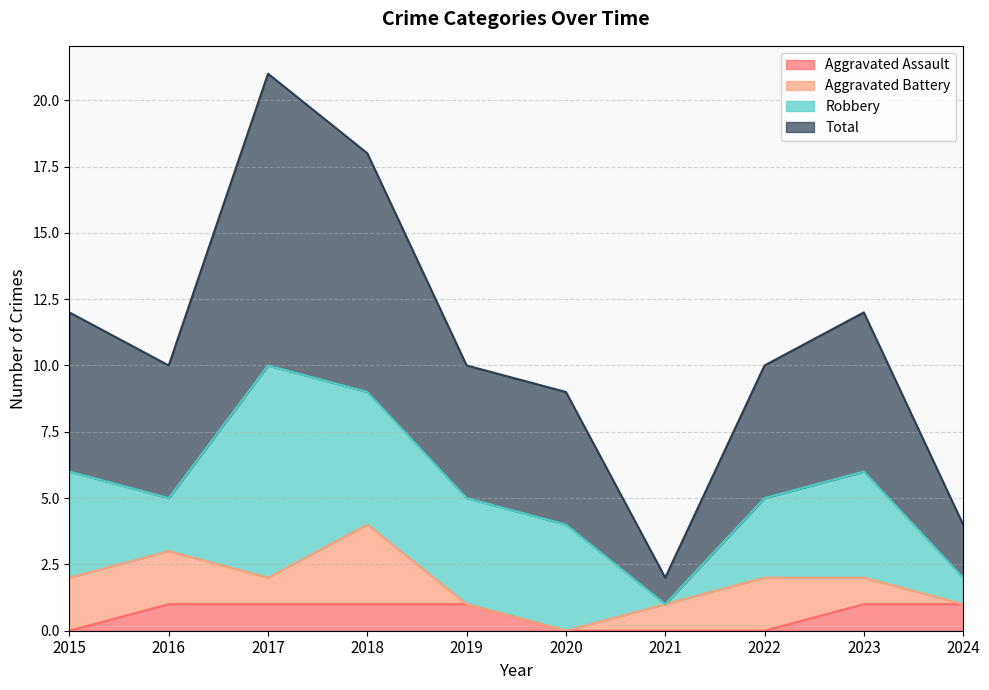

Is it true that Aggravated Assault equals 2 at 2017?

False